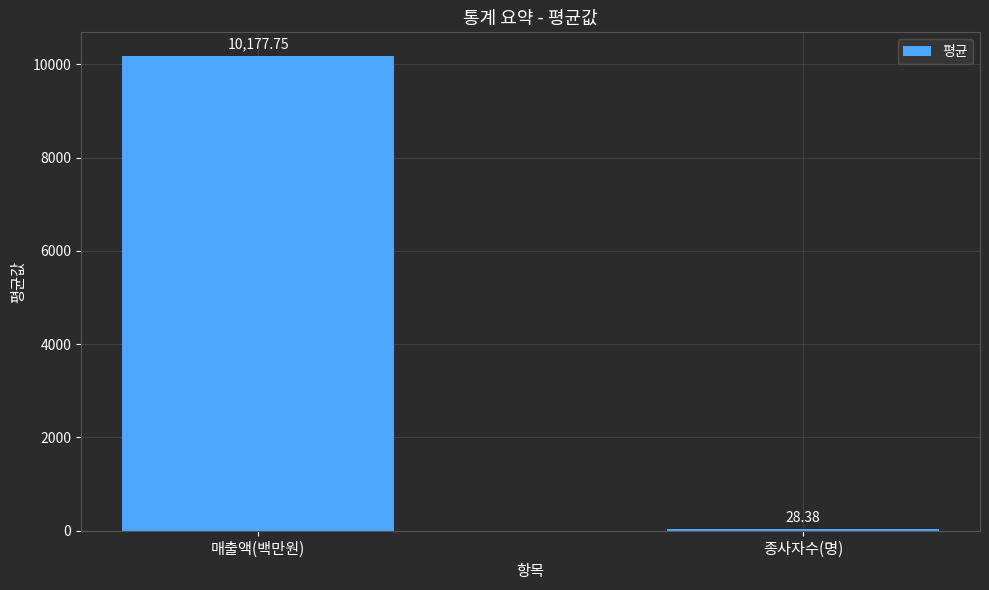

Read the value at 매출액(백만원).

10177.8